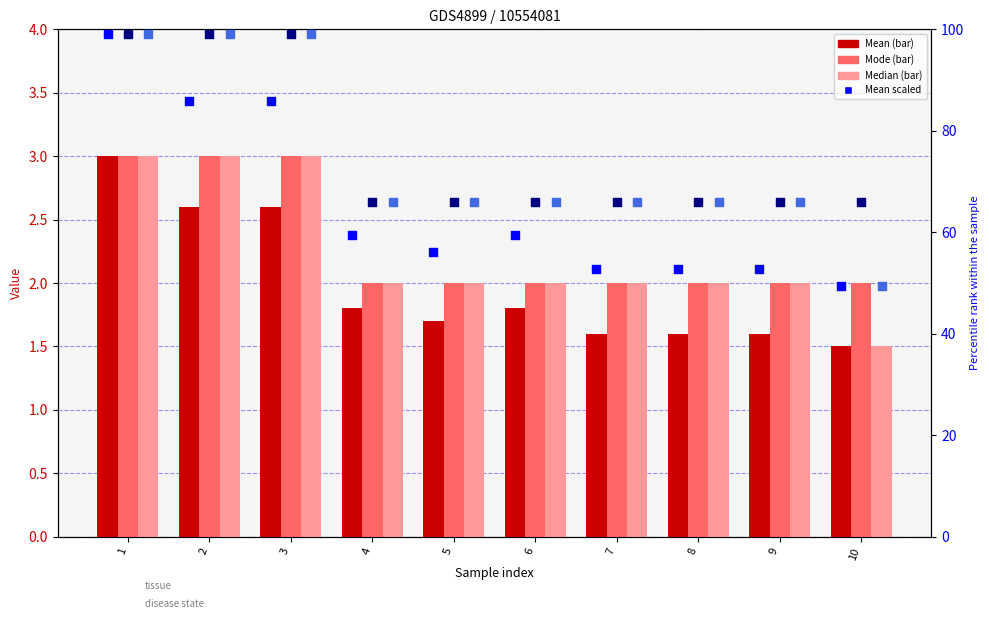

What is the total value across all series at 5?

193.8